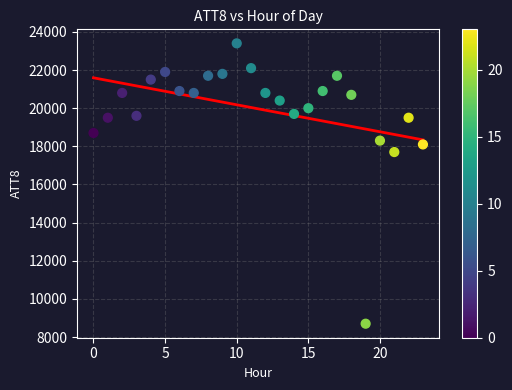

What is the range of Y values (max minus min)?

14700